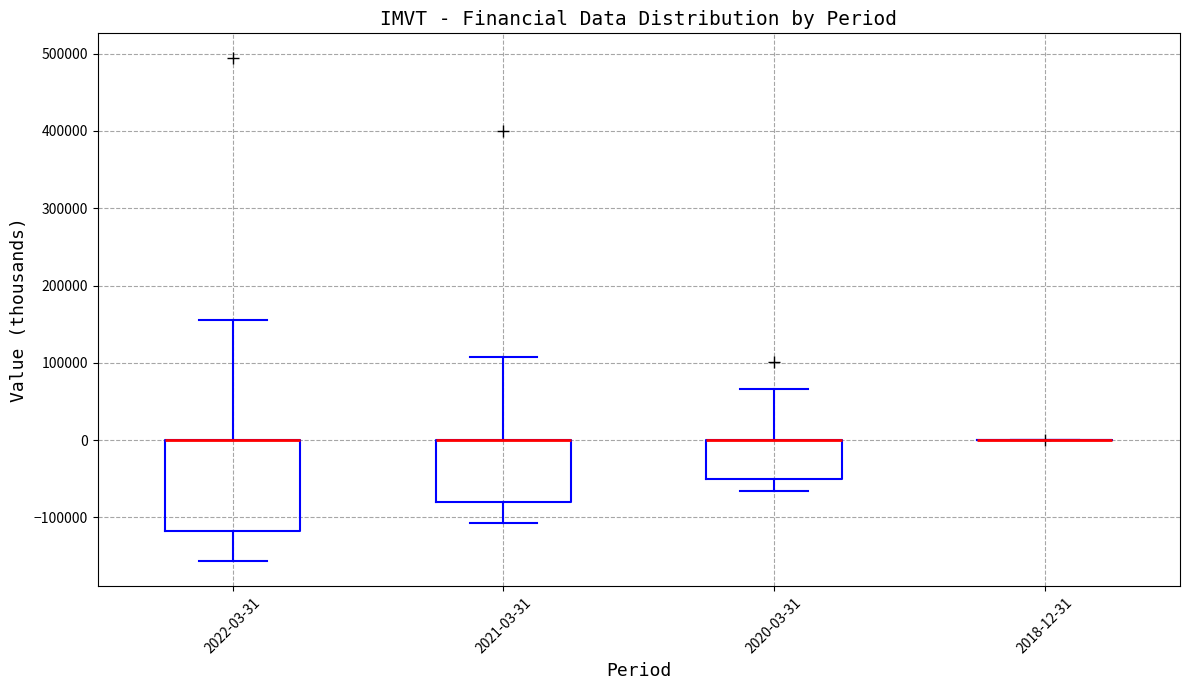

Comparing the boxes themselves (not the whiskers), which one is the tallest?

2022-03-31